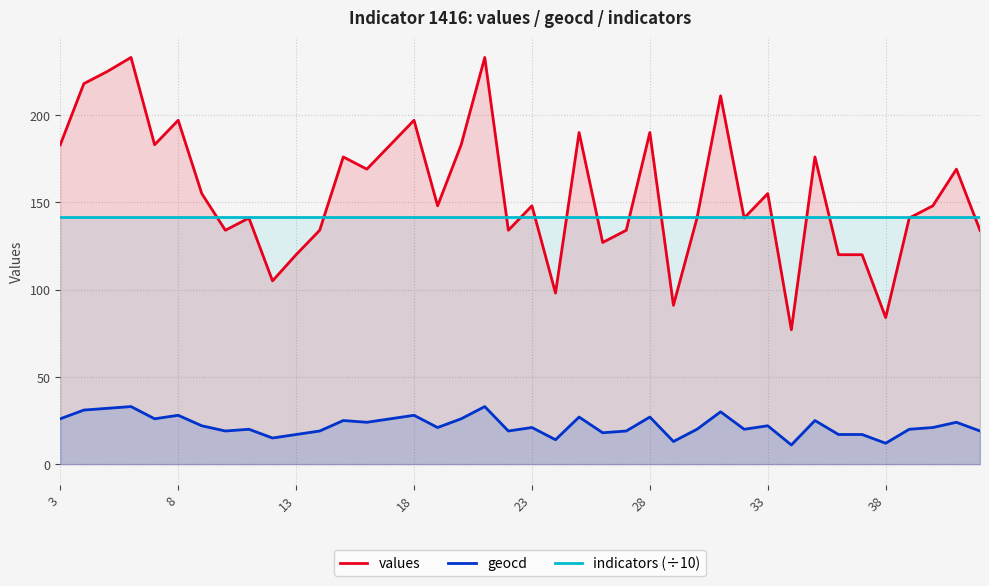

What value does the values series have at 18?

197.0